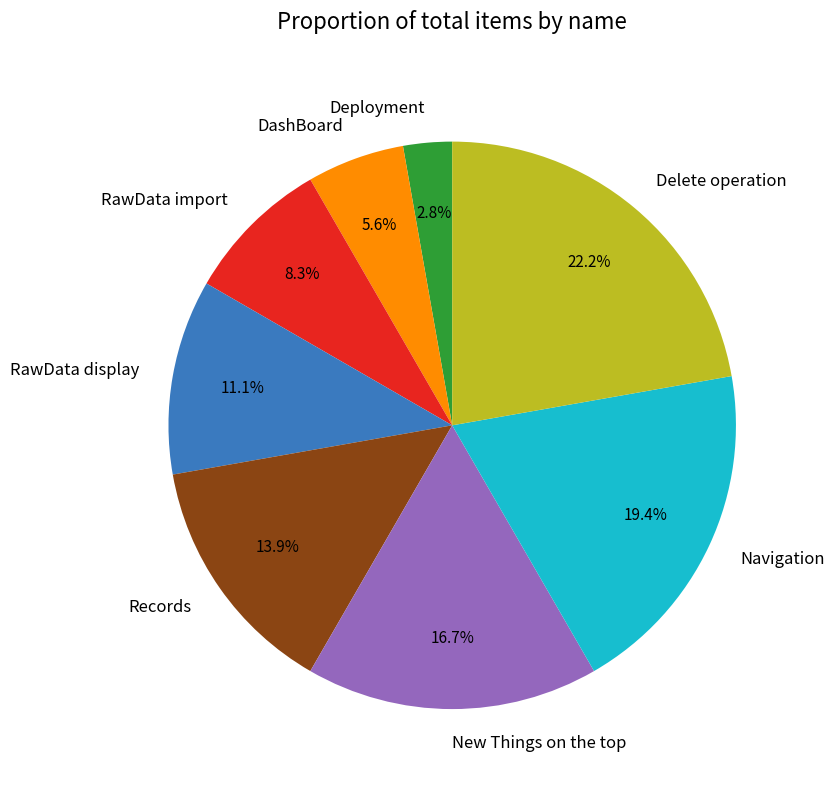

Which has a higher value, Navigation or RawData display?

Navigation